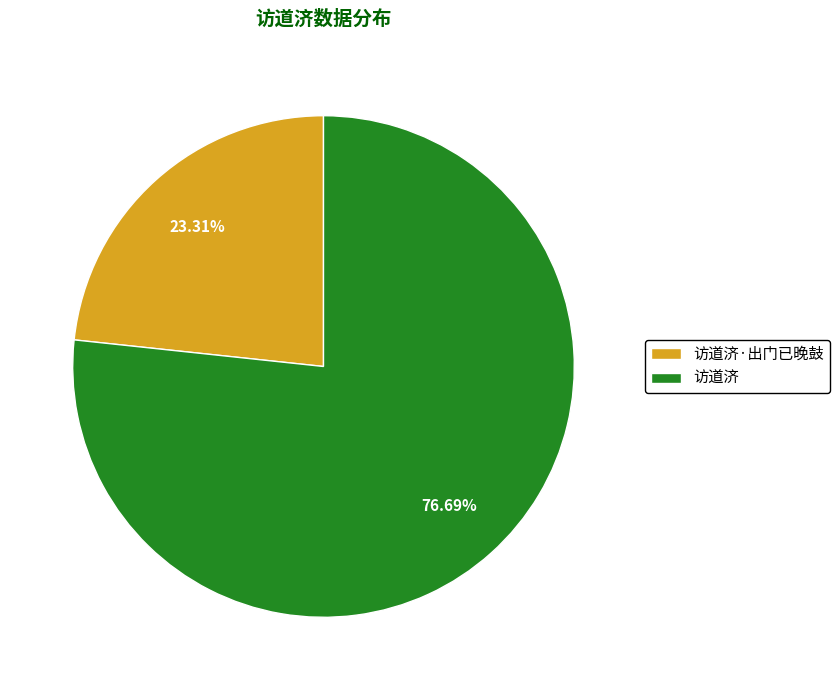

Combined, do 访道济 and 访道济·出门已晚鼓 account for over 50%?

Yes